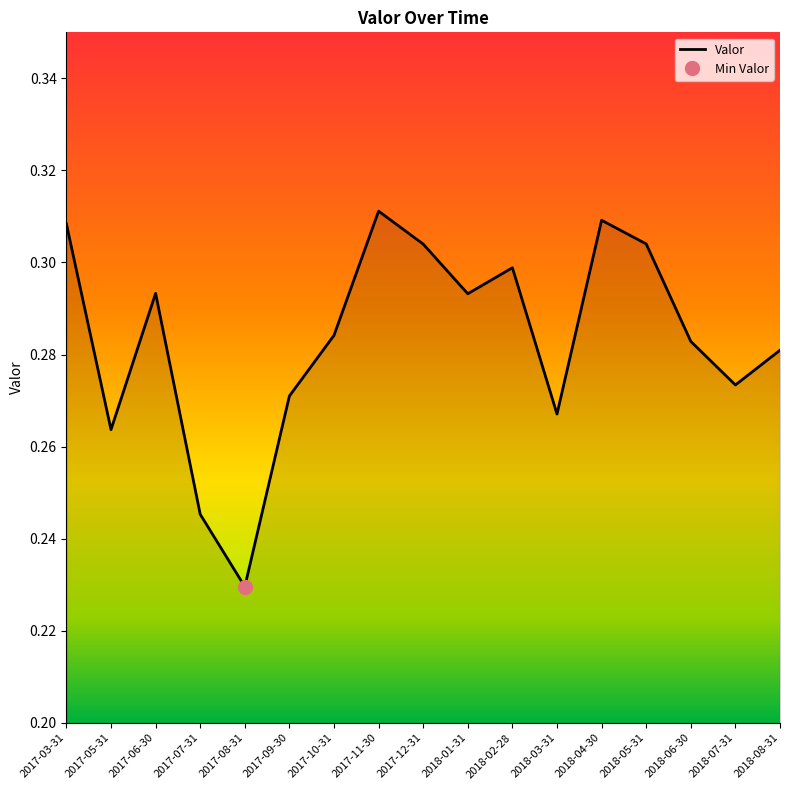

Which category has the highest value across all series?

2017-11-30